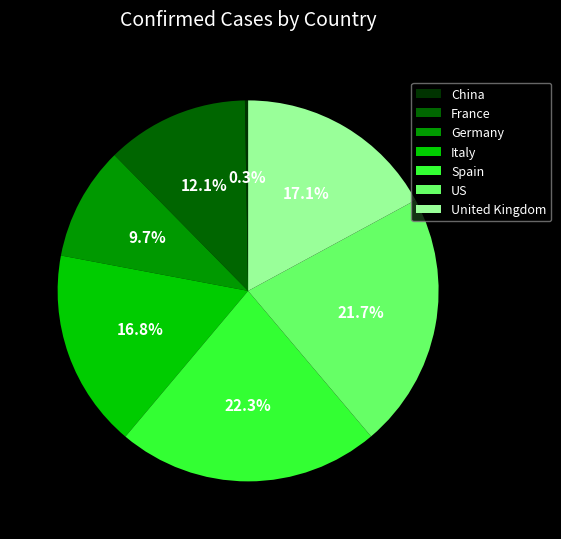

Is there a majority slice in this chart?

No